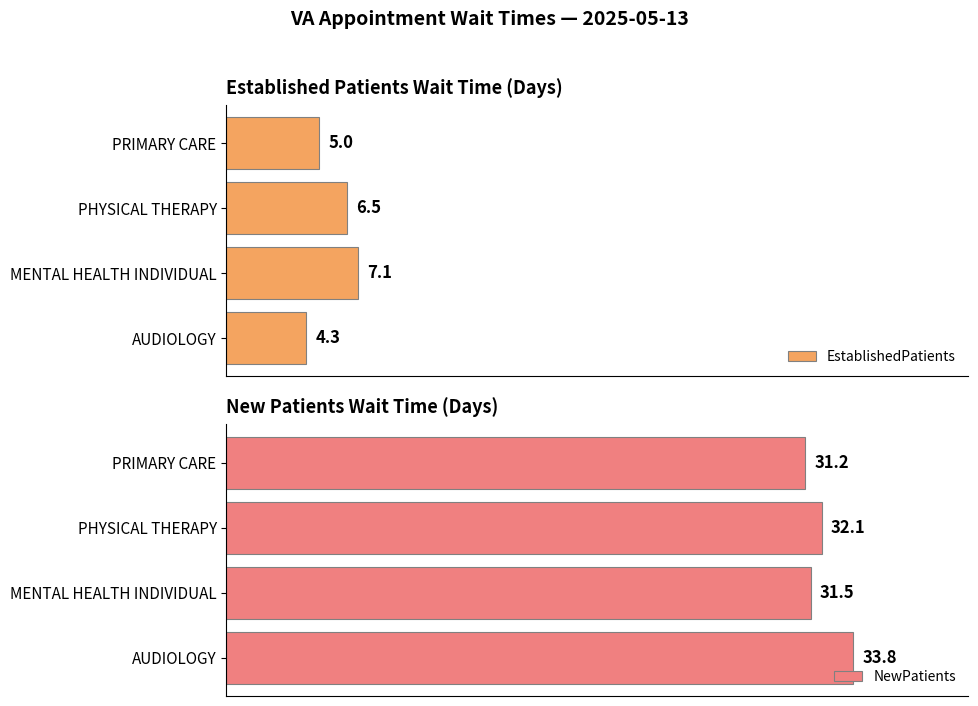

List the labels in order of EstablishedPatients value, largest first.

MENTAL HEALTH INDIVIDUAL, PHYSICAL THERAPY, PRIMARY CARE, AUDIOLOGY